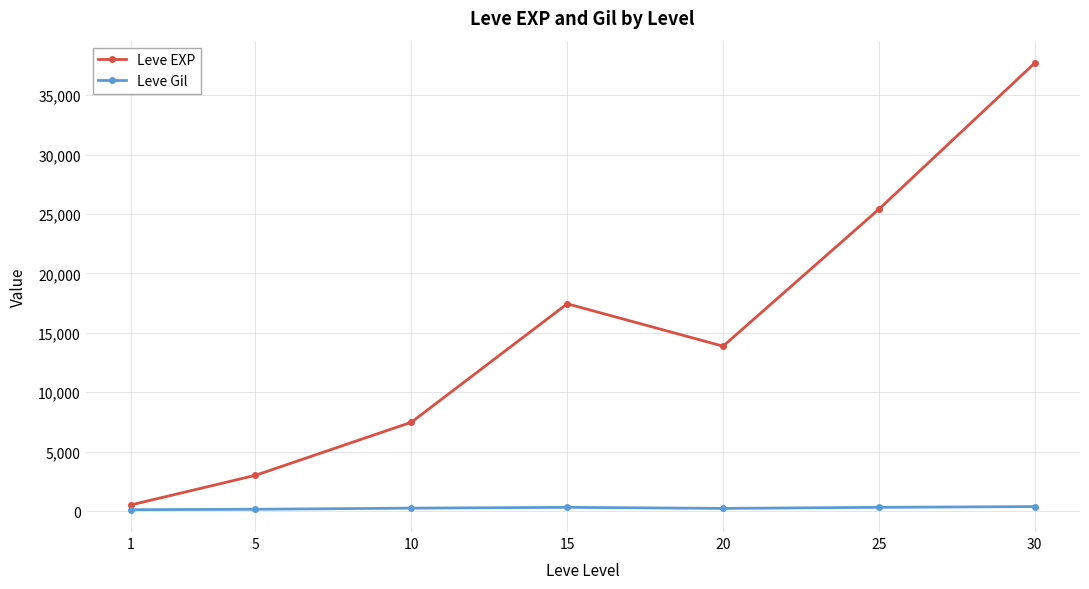

At which category does Leve EXP reach its first local peak?

15